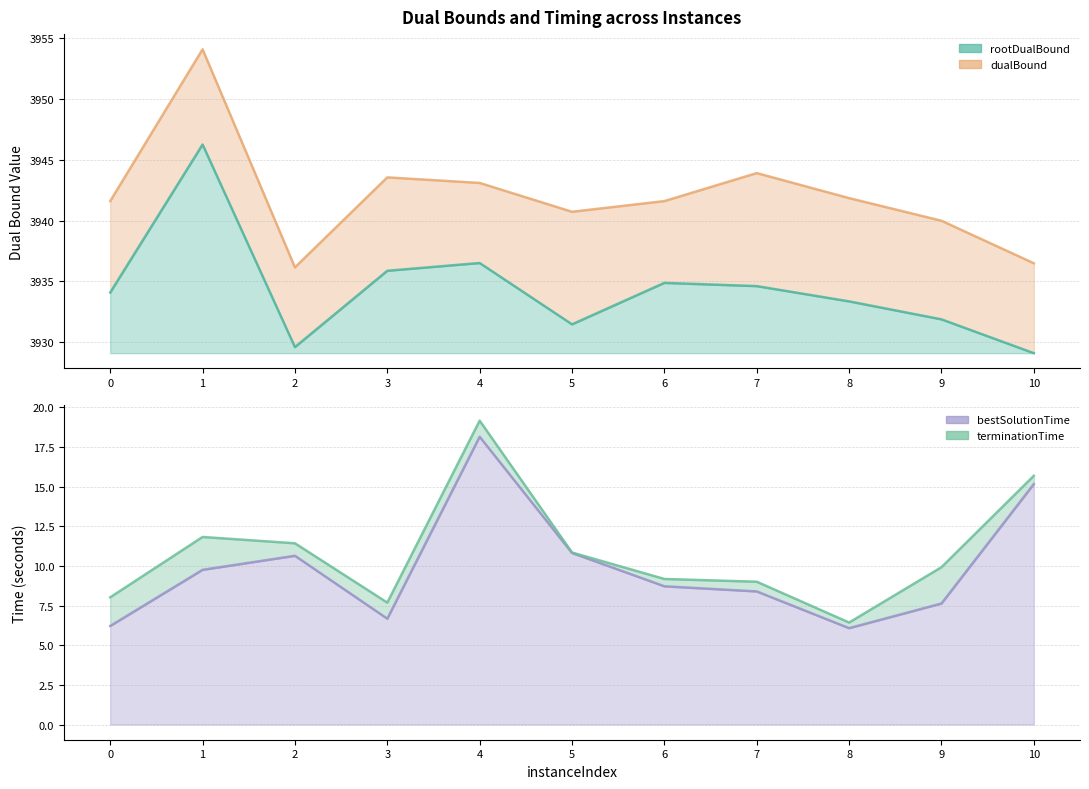

True or false: terminationTime and dualBound intersect in this chart.

False